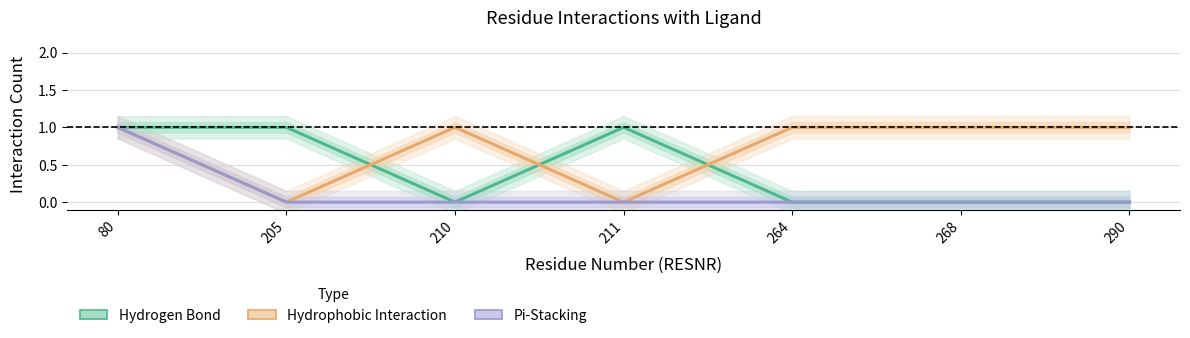

True or false: Pi-Stacking and Hydrophobic Interaction cross at least once.

False